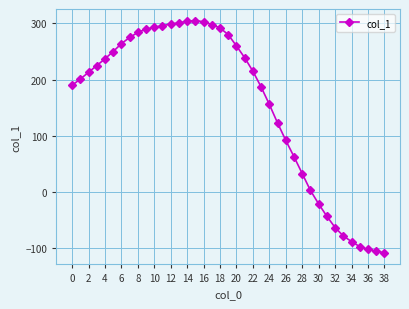

True or false: there are more than 0 points higher than both neighbors.

True